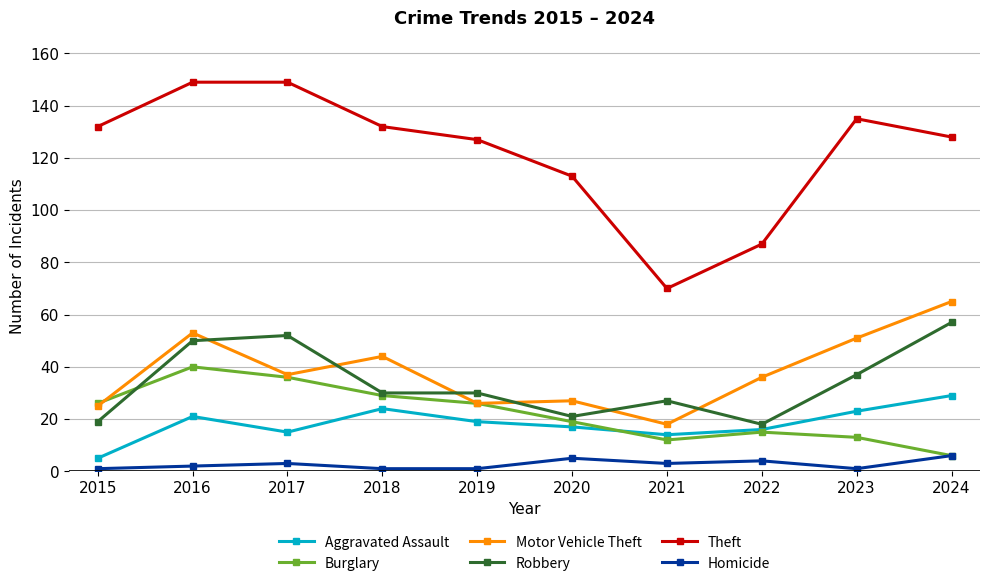

What is the average value of the Robbery series?

34